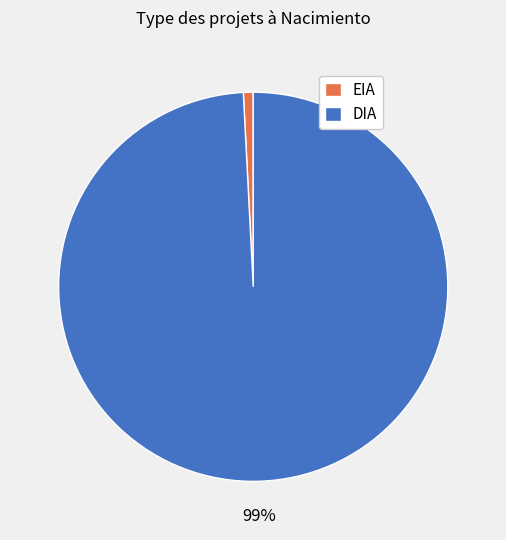

How many slices are in this pie chart?

2